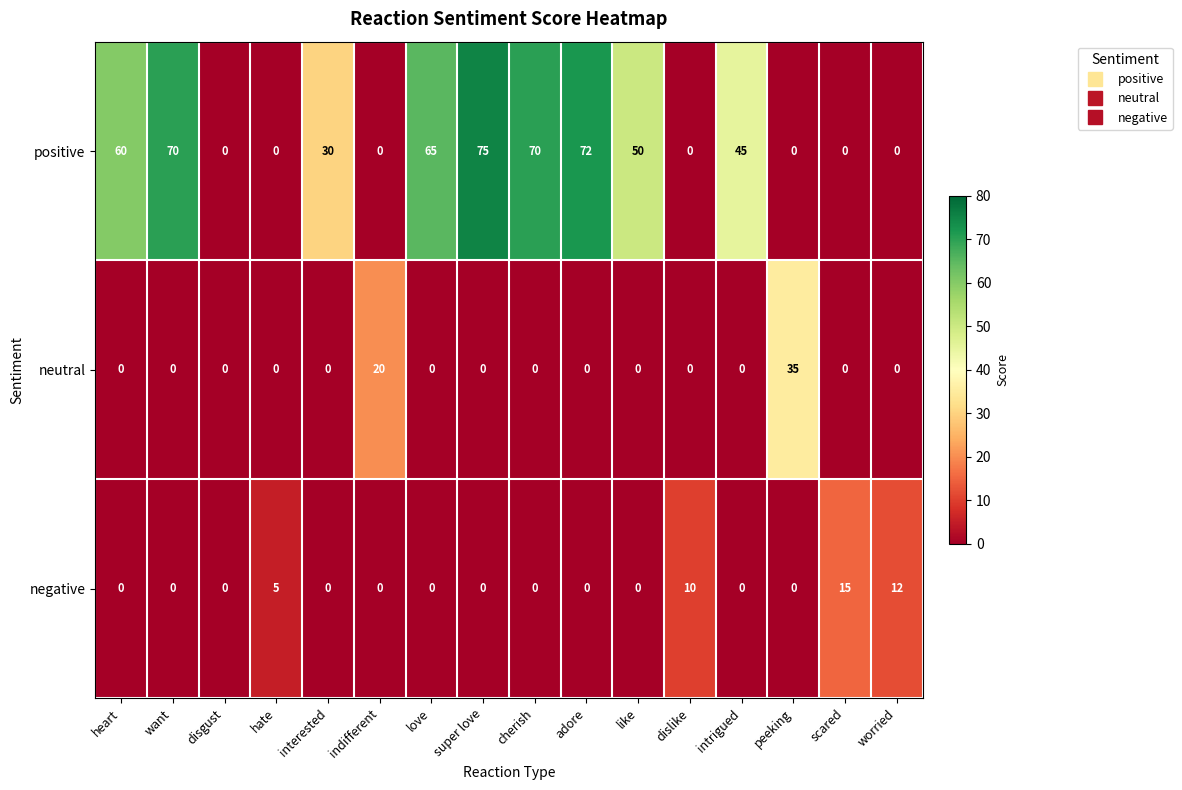

Which series has the widest spread of values?

positive